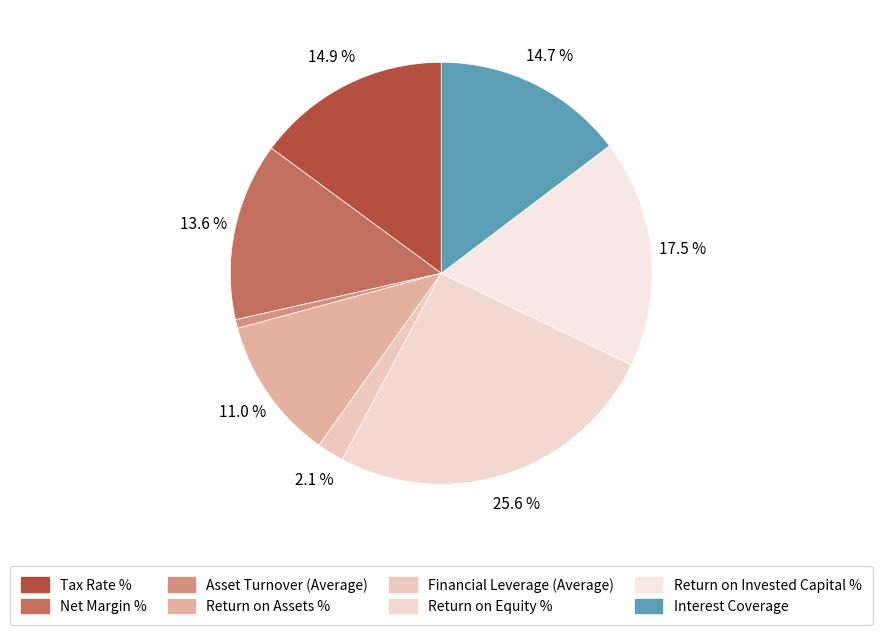

Count the number of slices in the pie.

8